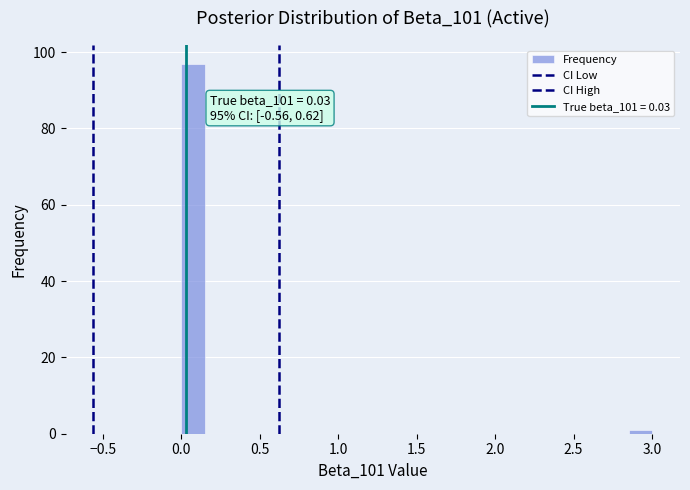

Read against the x-axis, roughly where is the centre of the tallest bar?

0.10